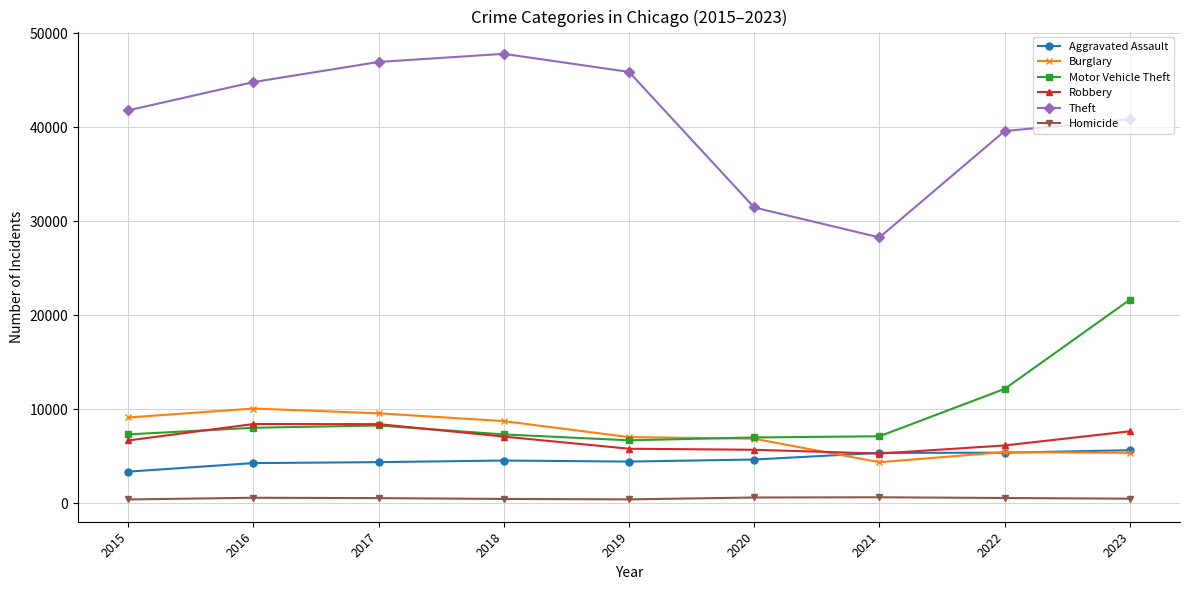

The value of Aggravated Assault at 2022 is 8536. True or false?

False